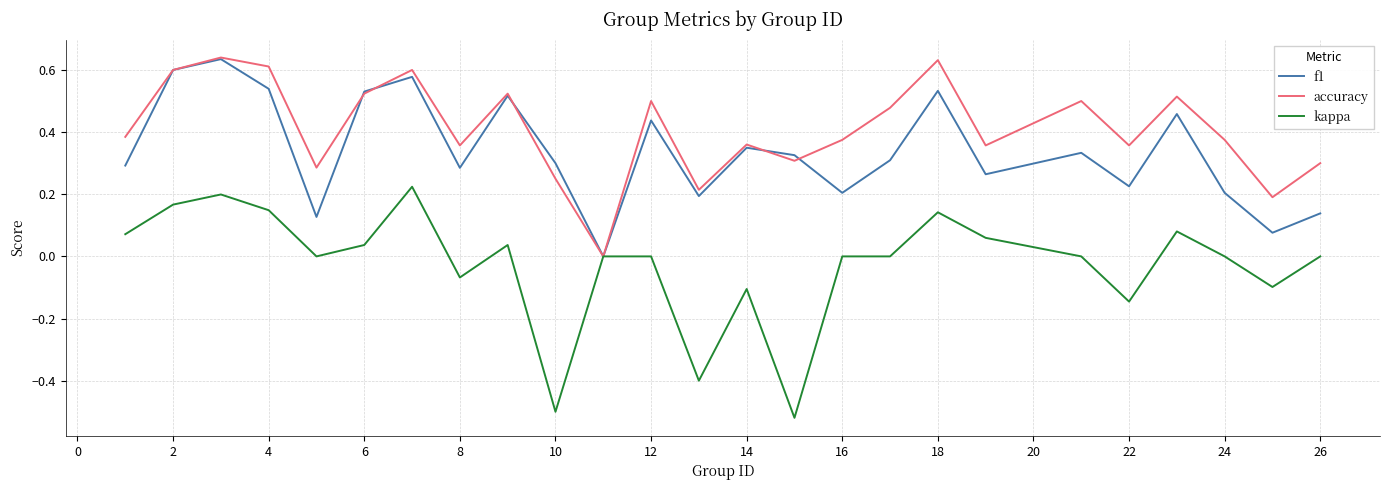

Rank the series by their average value, from highest to lowest.

accuracy, f1, kappa